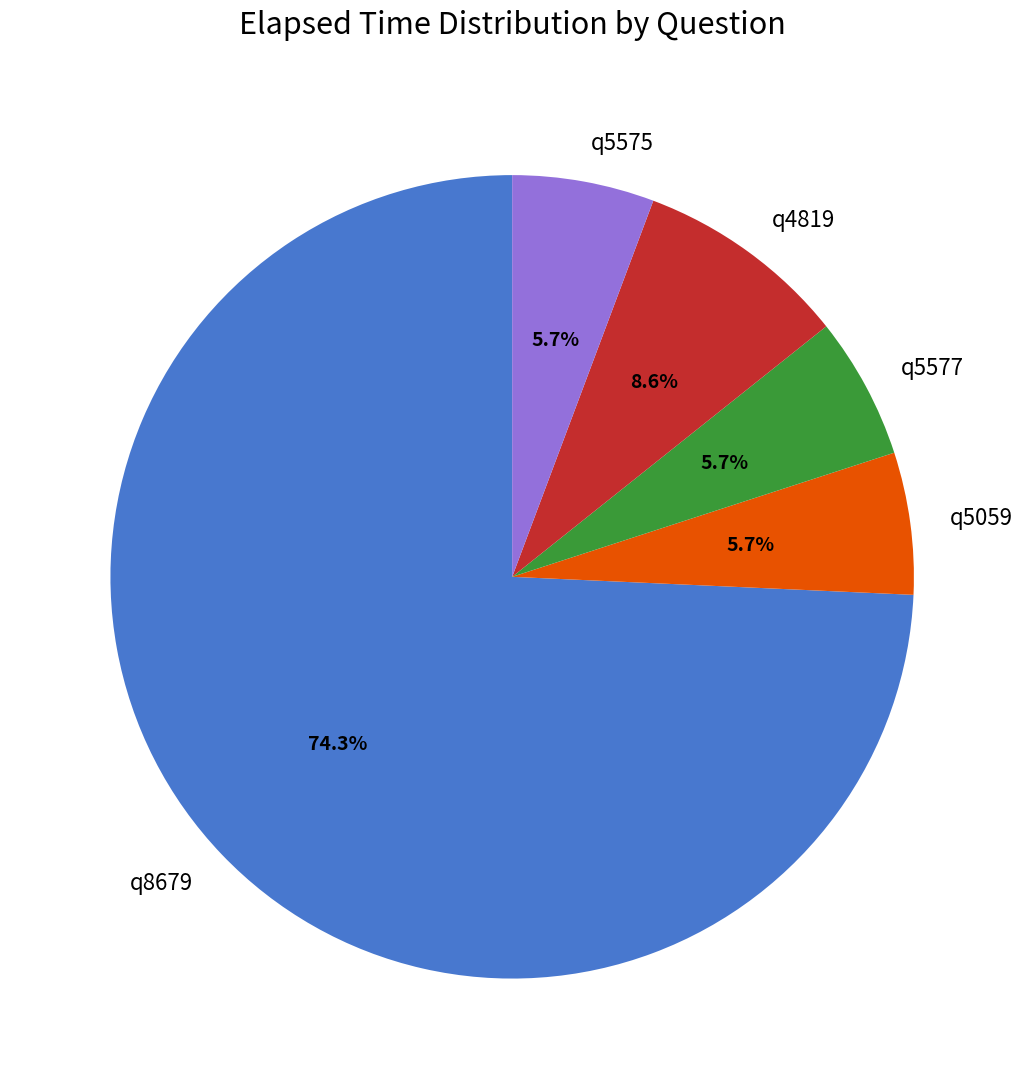

To the nearest percent, what portion does q8679 represent?

74%